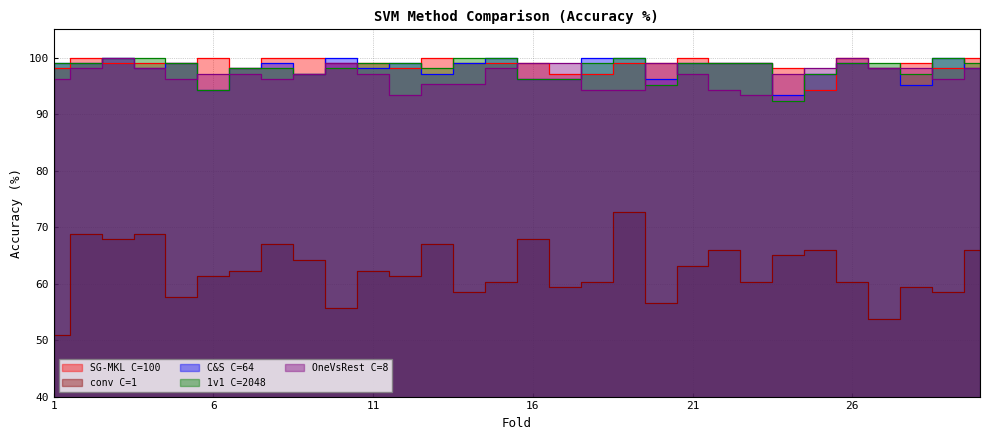

Count the number of categories in the chart.

30